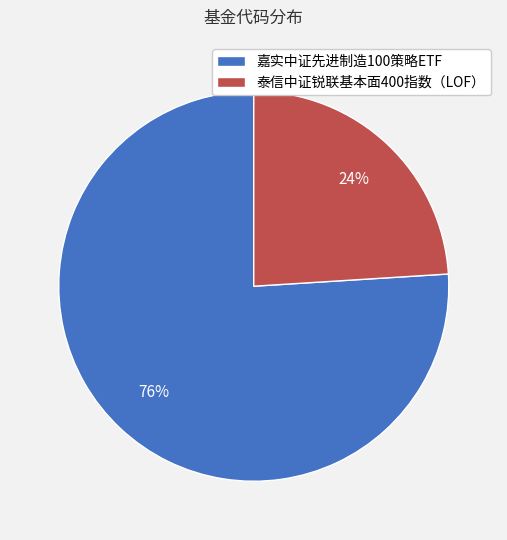

What percentage is the 泰信中证锐联基本面400指数（LOF） slice, to the nearest percent?

24%